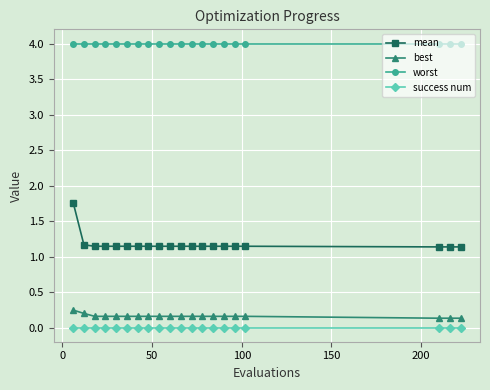

What is the average value of the worst series?

4.0